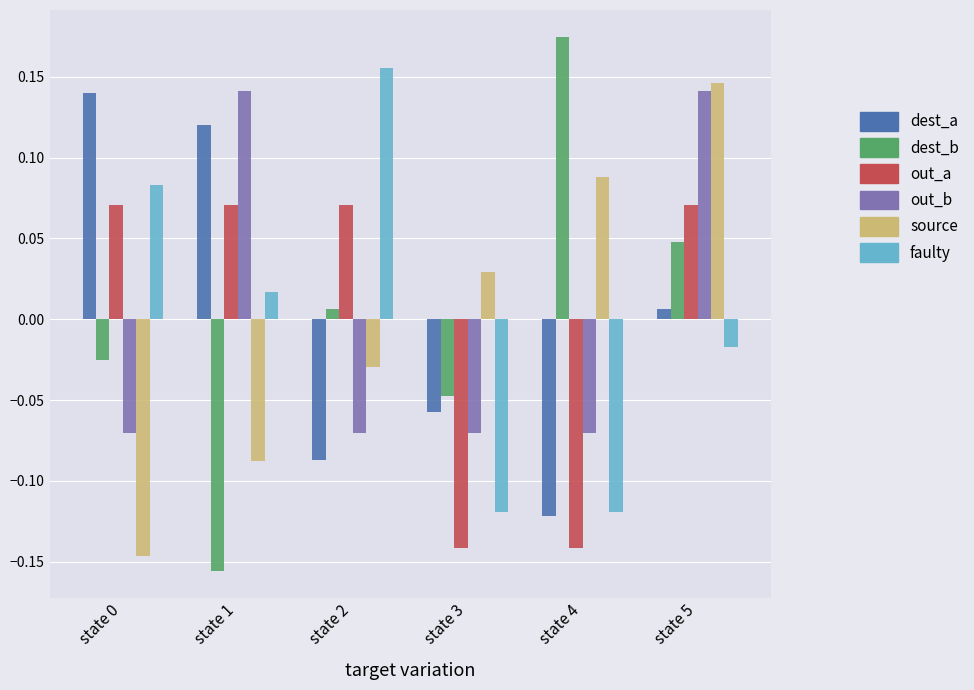

Where does the source series first go above 0?

state 3